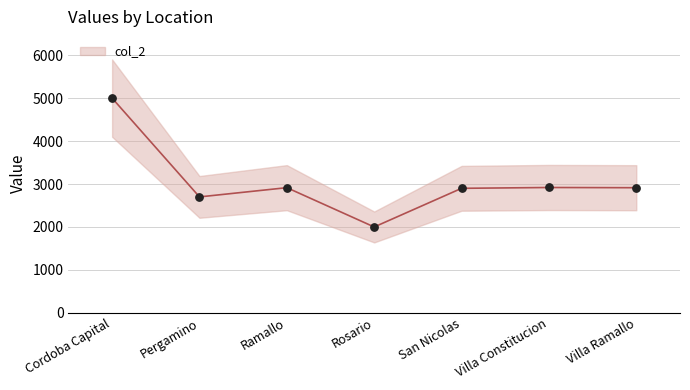

What is the change in value from Rosario to Villa Constitucion?

+919